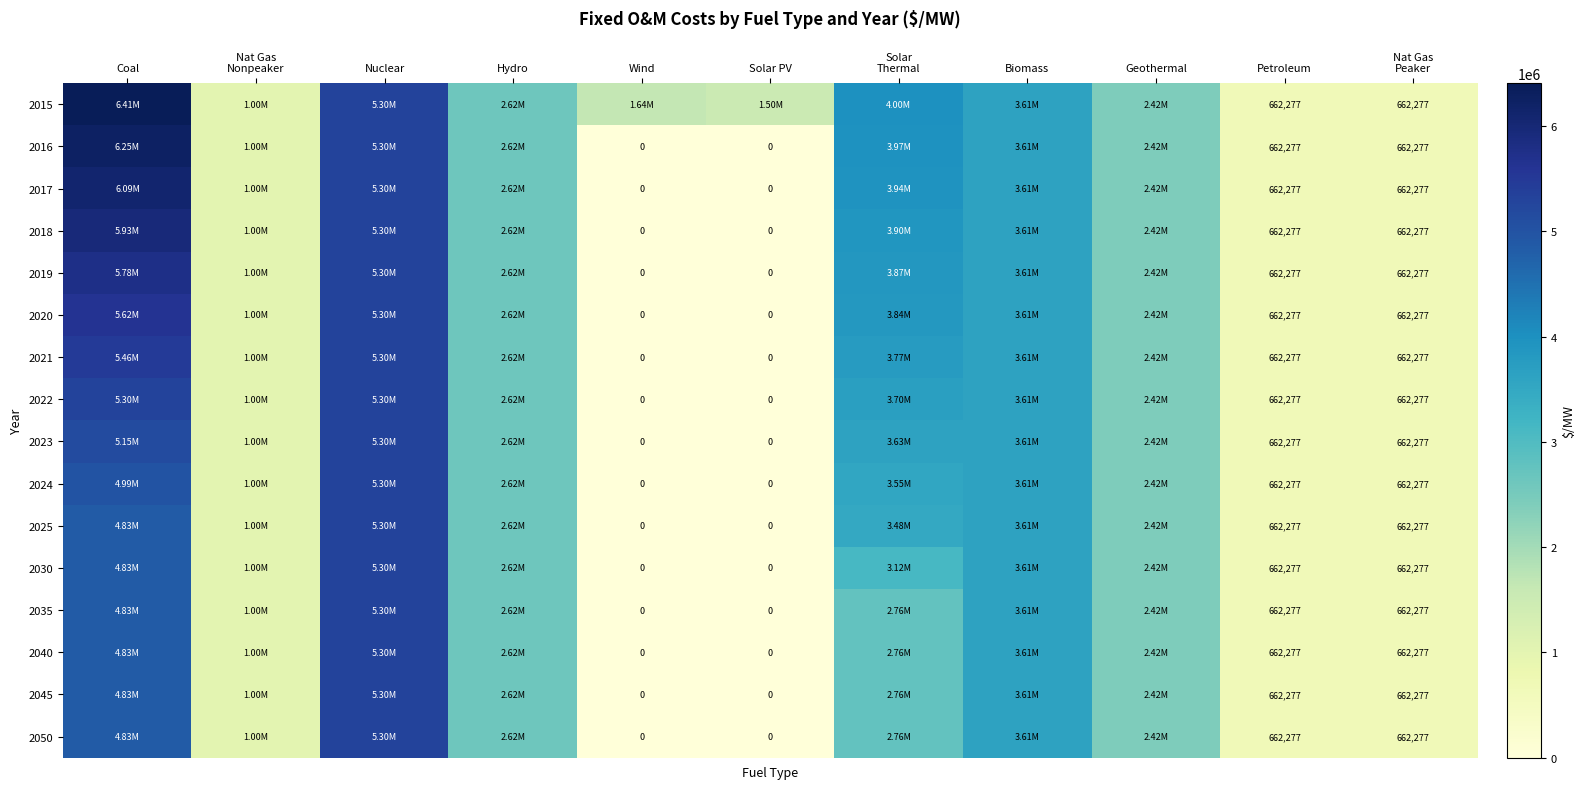

Is the value of 2019 at Petroleum greater than the value of 2025 at Solar PV?

Yes